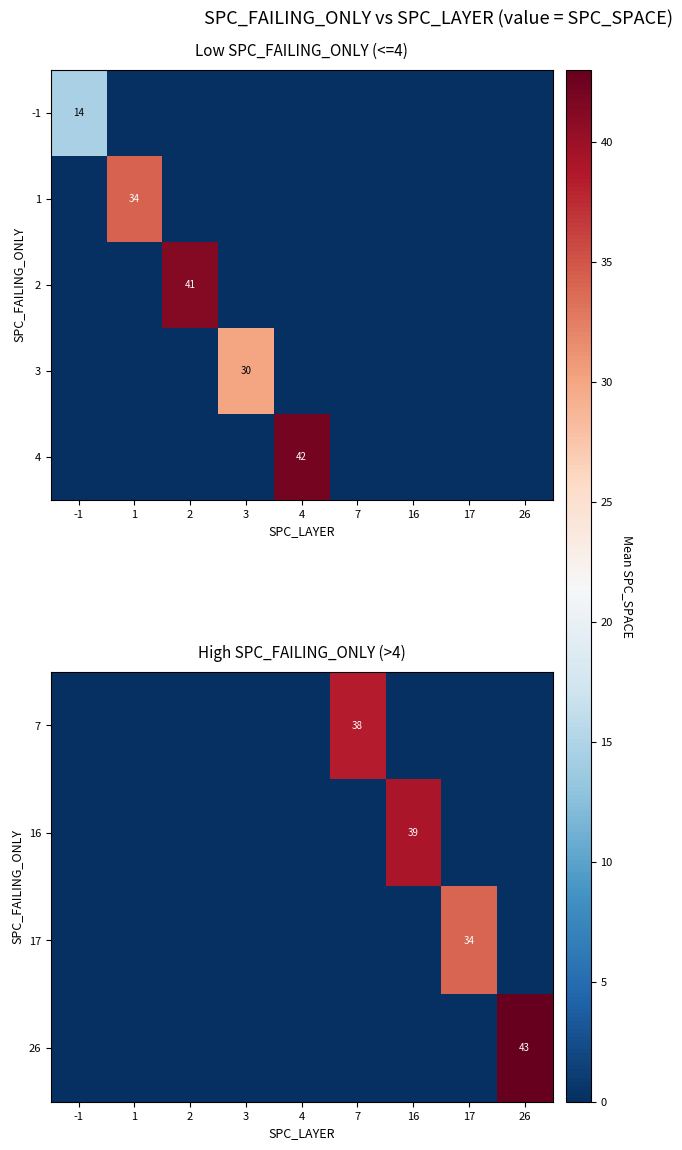

Is the value of 4 at -1 greater than the value of 17 at 1?

No